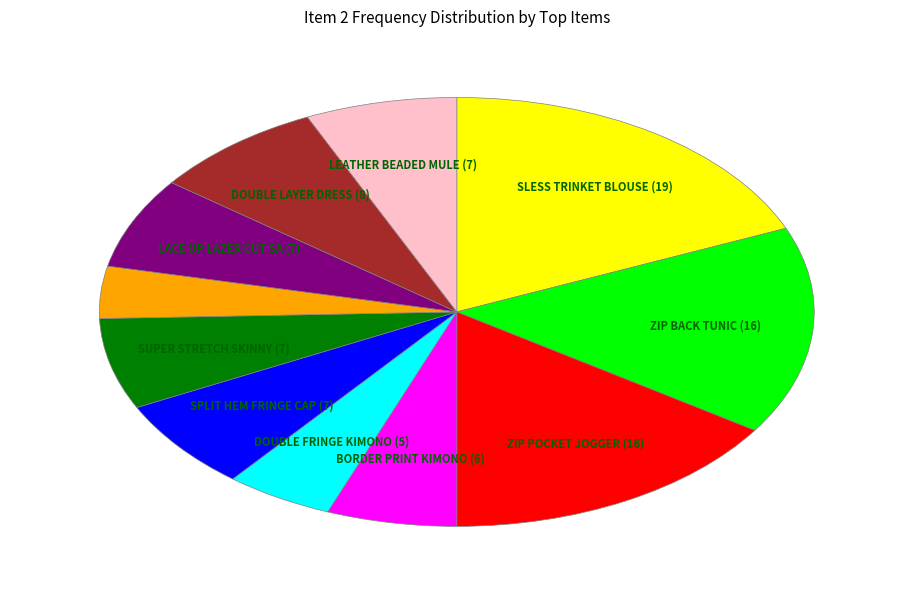

Is there a majority slice in this chart?

No